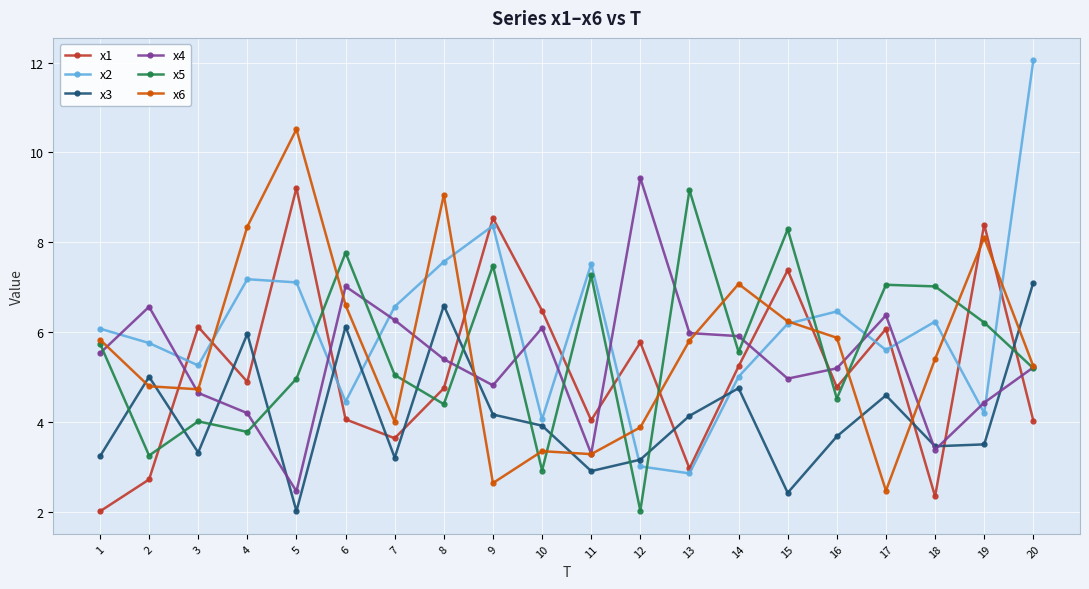

What are all the series names shown in the legend?

x1, x2, x3, x4, x5, x6